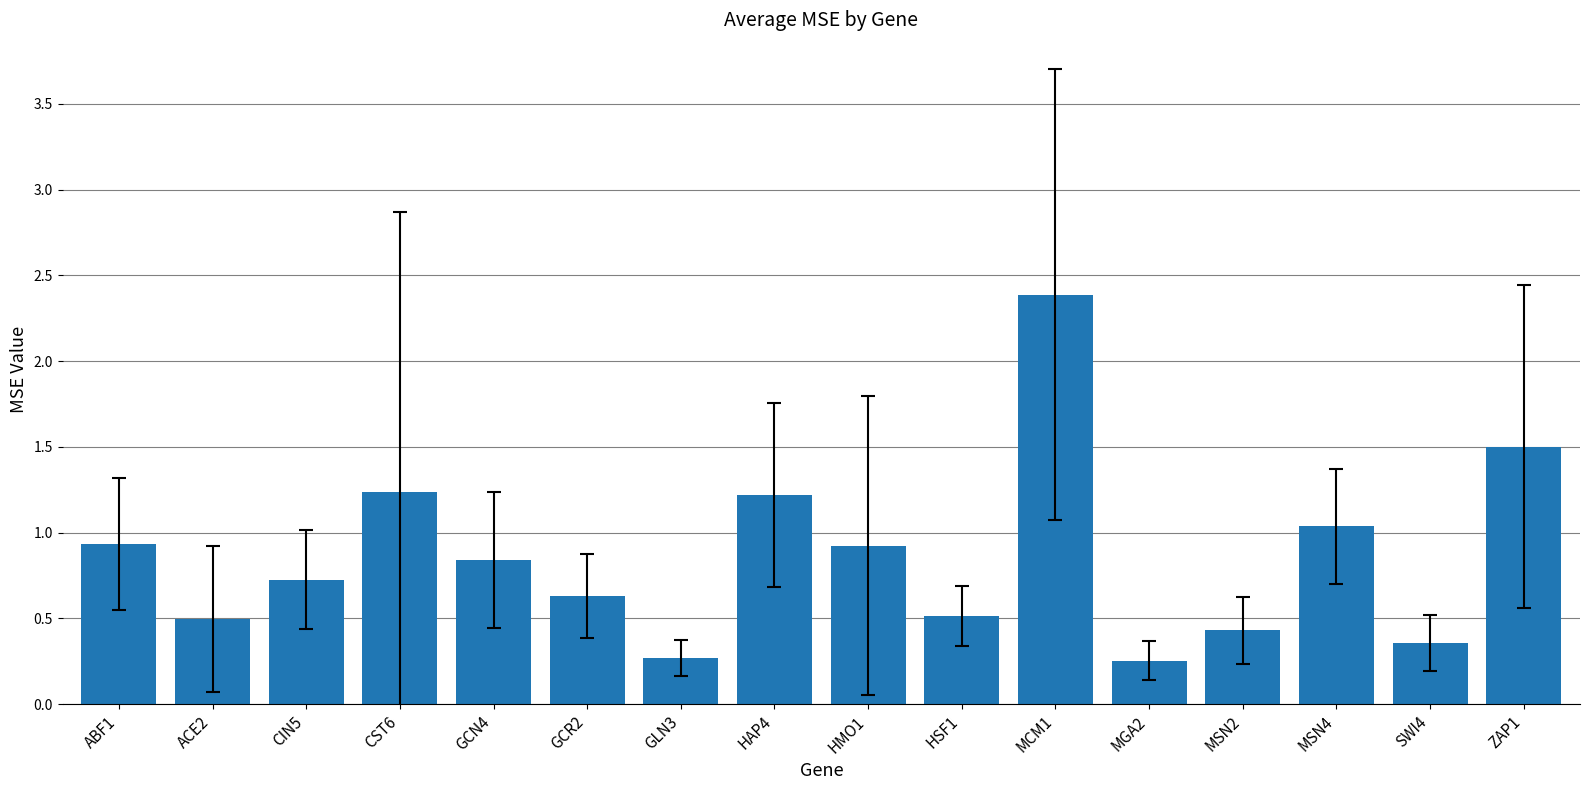

Which category has the highest value across all series?

MCM1